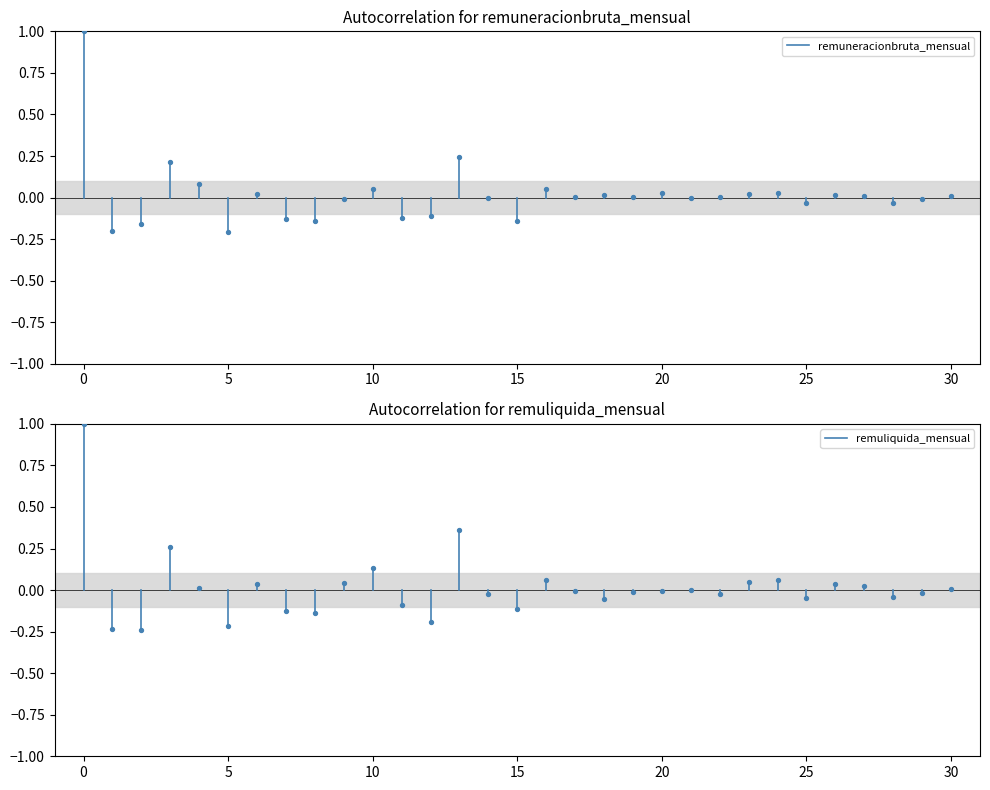

Which series has the largest total across all categories?

remuneracionbruta_mensual